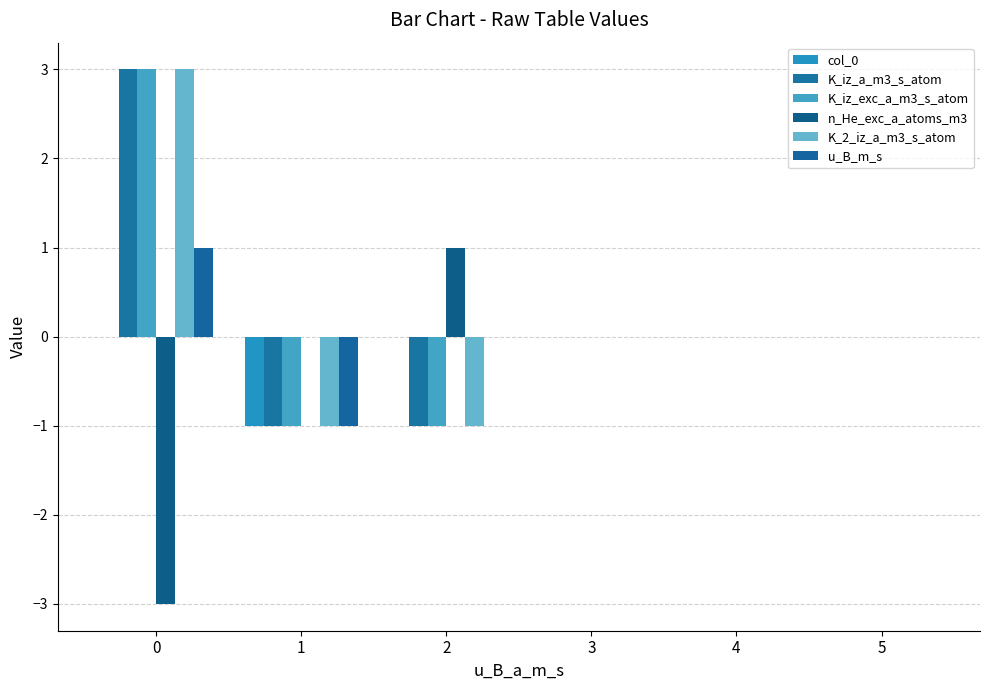

Which series changed the most between 0 and 4?

K_iz_a_m3_s_atom